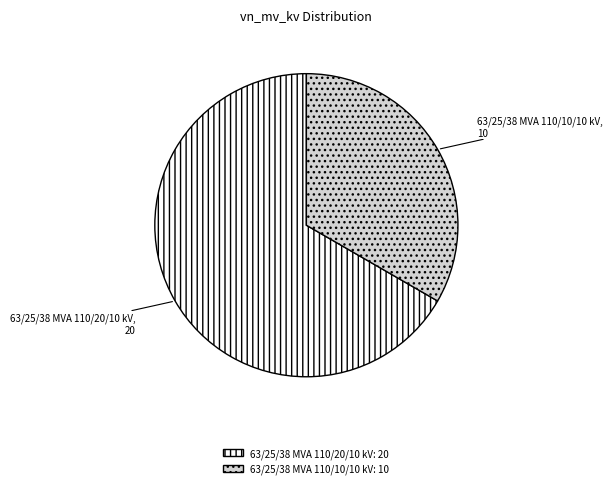

Which has a higher value, 63/25/38 MVA 110/20/10 kV or 63/25/38 MVA 110/10/10 kV?

63/25/38 MVA 110/20/10 kV